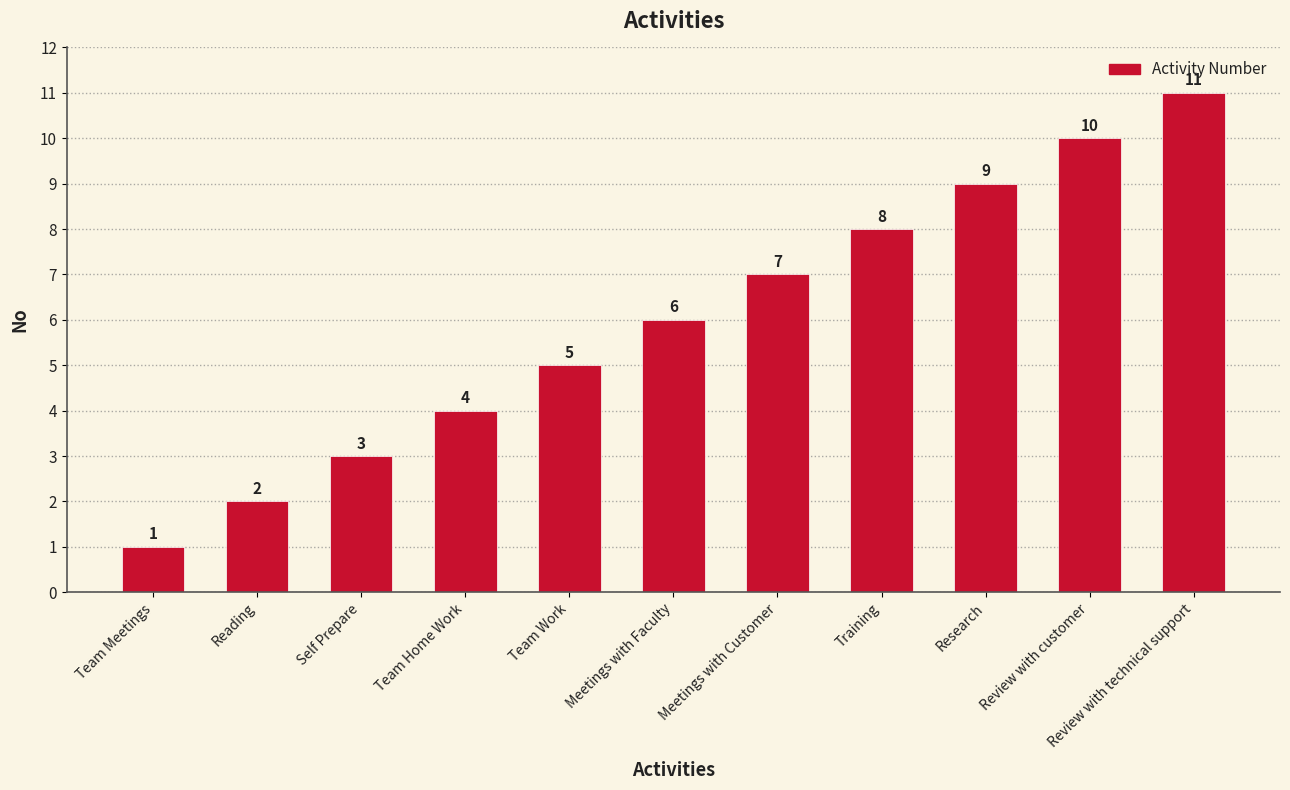

List the labels in order of value, smallest first.

Team Meetings, Reading, Self Prepare, Team Home Work, Team Work, Meetings with Faculty, Meetings with Customer, Training, Research, Review with customer, Review with technical support